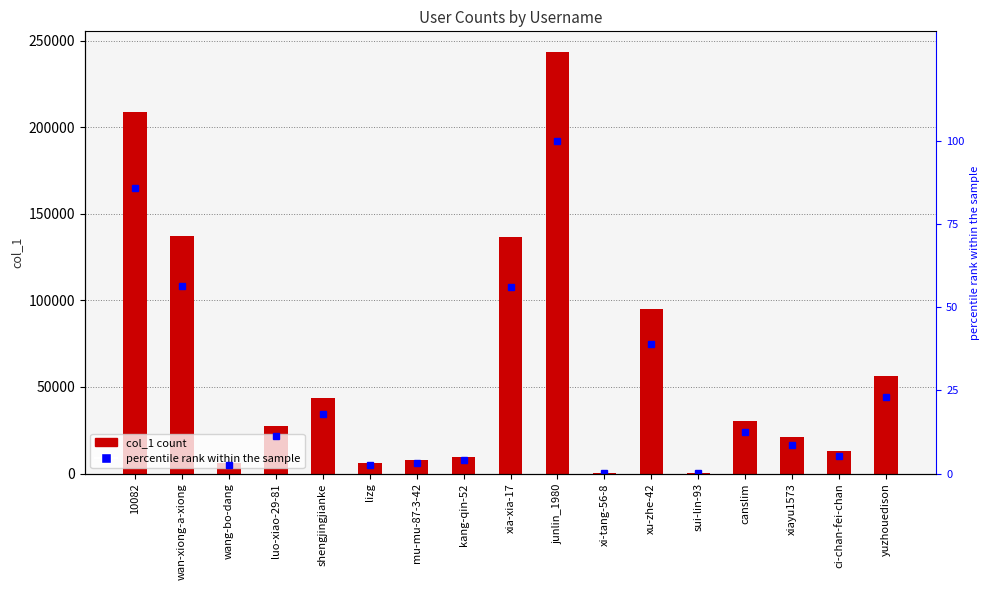

What is the highest value of the percentile rank within the sample series?

100.0